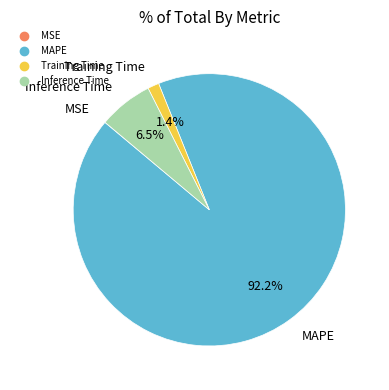

Combined, do Inference Time and MAPE account for over 50%?

Yes